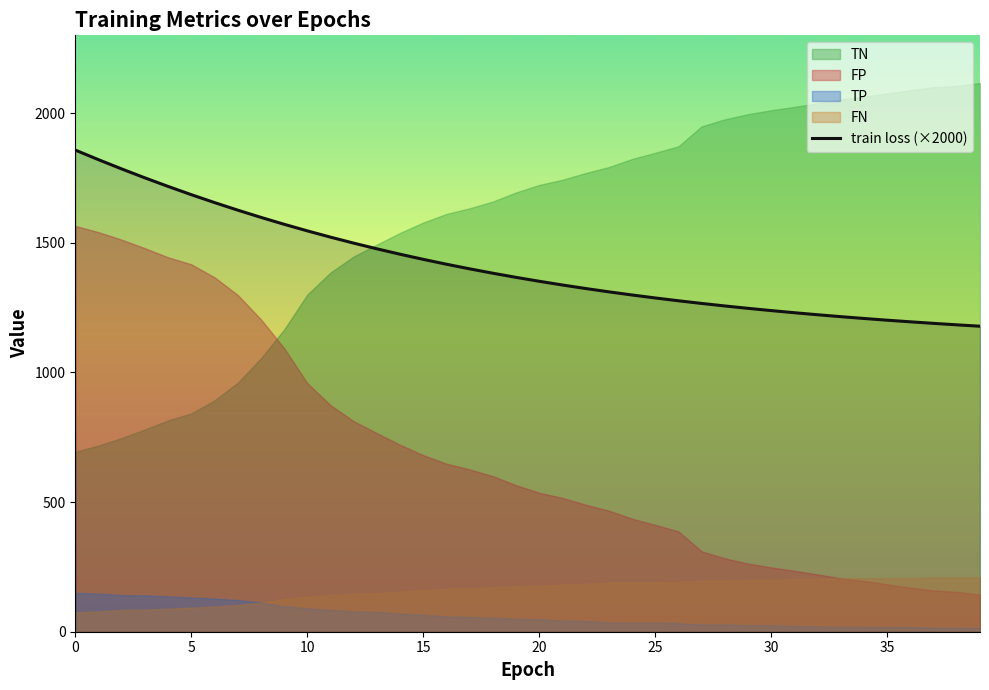

Does the chart have visible grid lines?

No